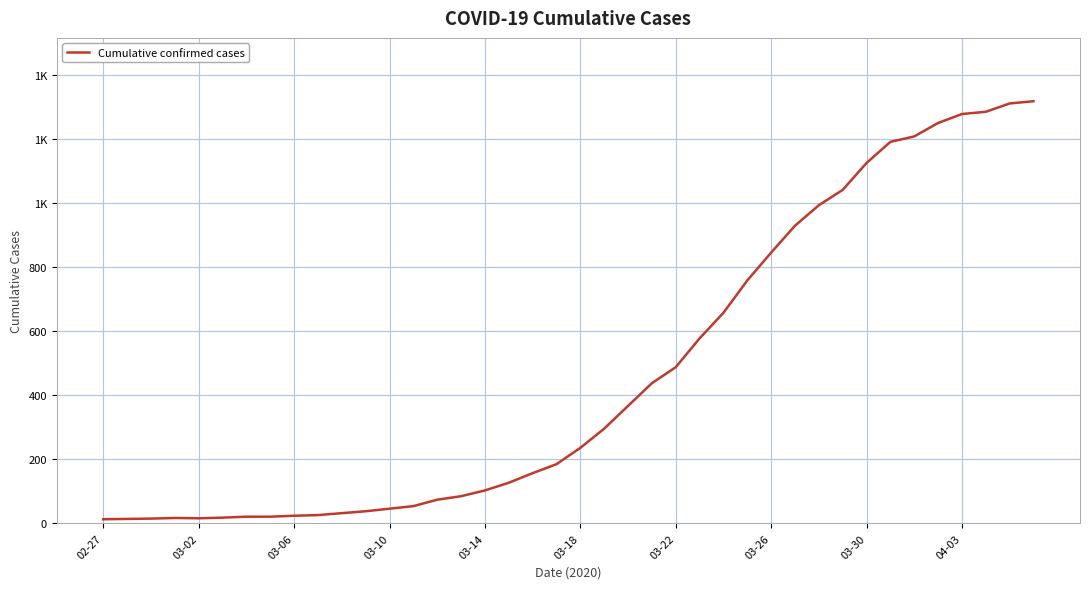

Does the chart have visible grid lines?

Yes